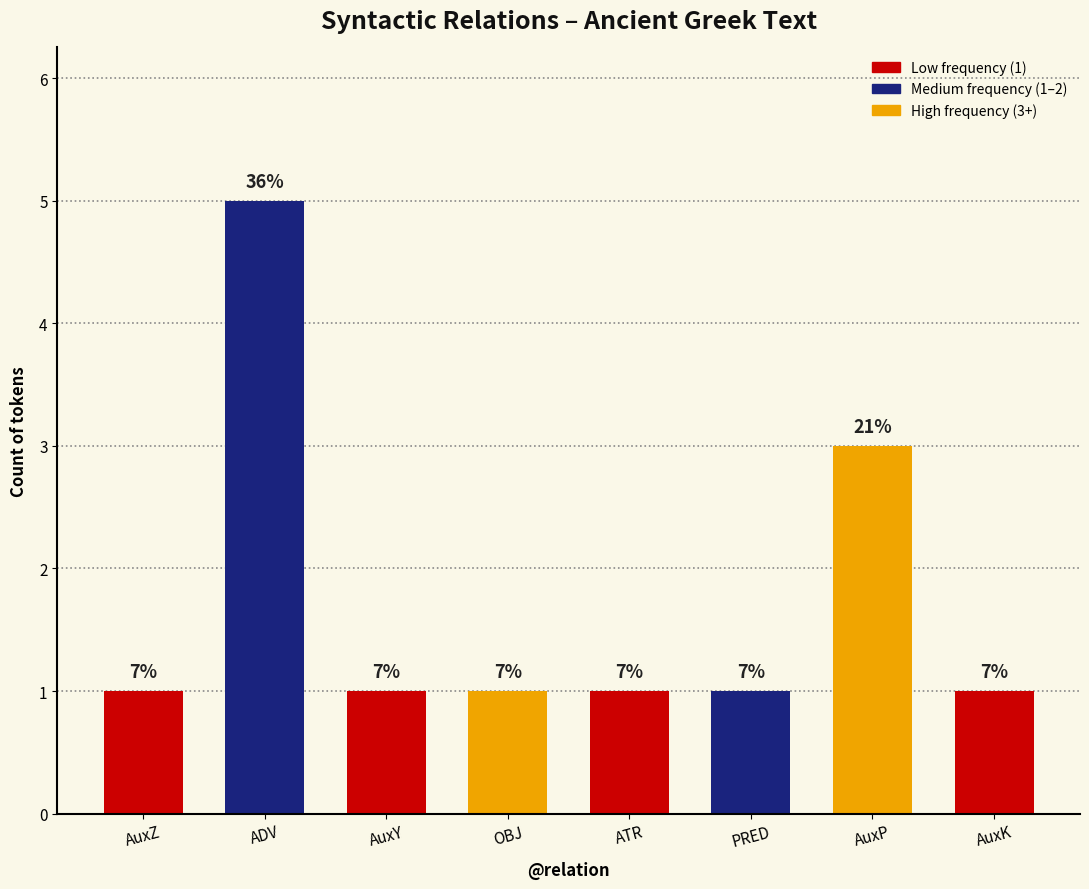

Reading left to right, list all the values displayed in this chart.

AuxZ=1	ADV=5	AuxY=1	OBJ=1	ATR=1	PRED=1	AuxP=3	AuxK=1